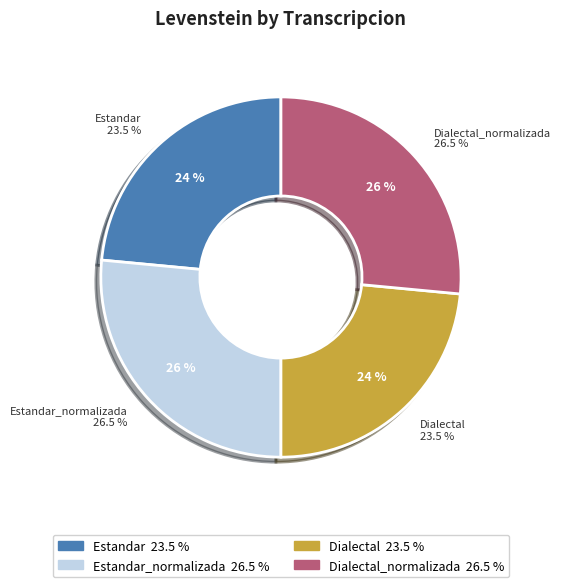

What is the ratio of the value at Dialectal_normalizada to the value at Estandar_normalizada?

1.0